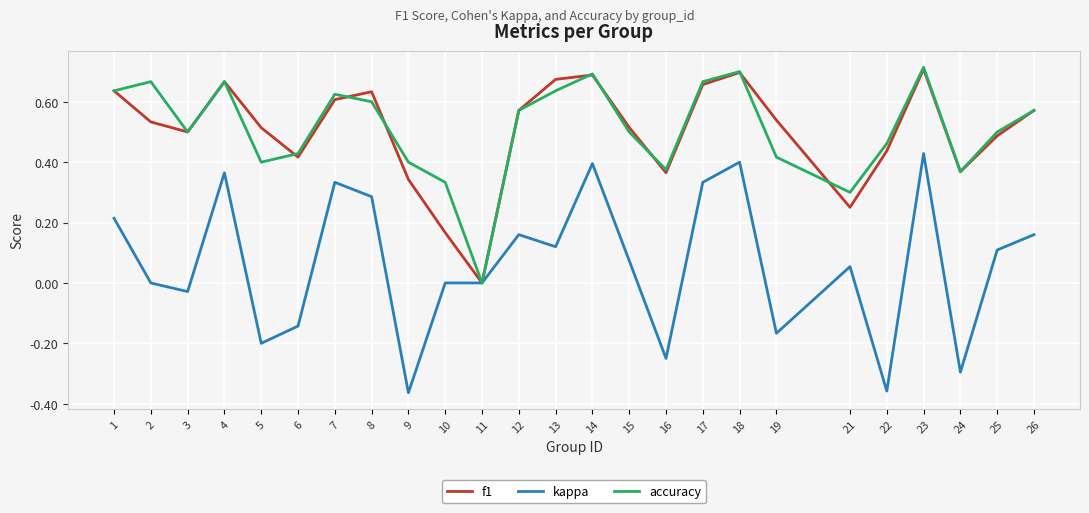

Which label corresponds to the largest value in the chart?

23